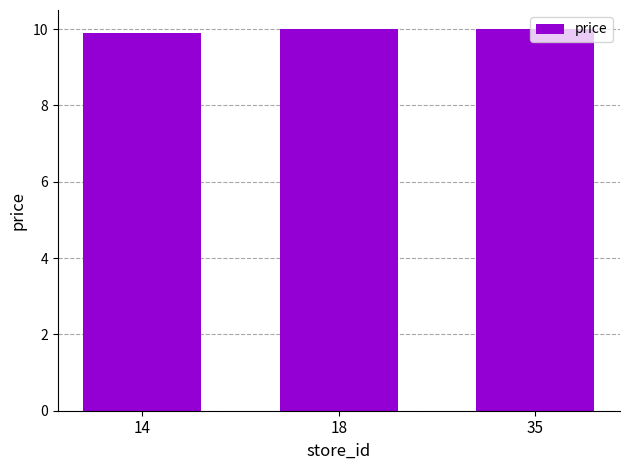

Does the chart contain any negative values?

No